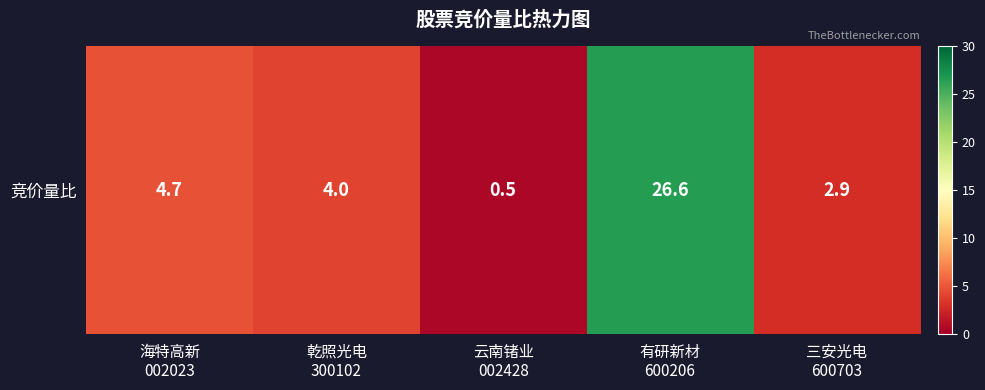

Is it true that the value at 海特高新
002023 is 8.0?

False